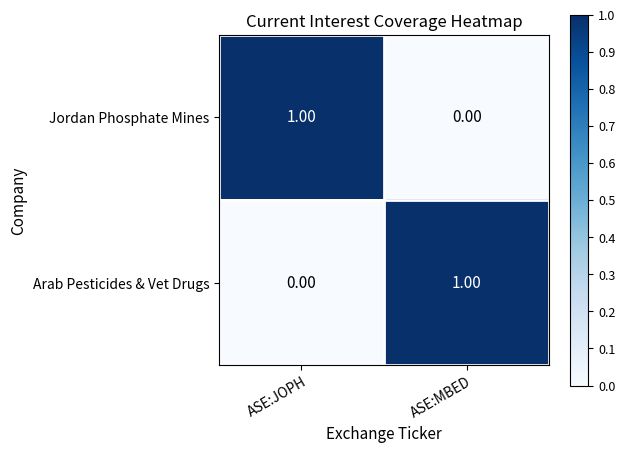

At which label does Jordan Phosphate Mines reach its peak?

ASE:JOPH